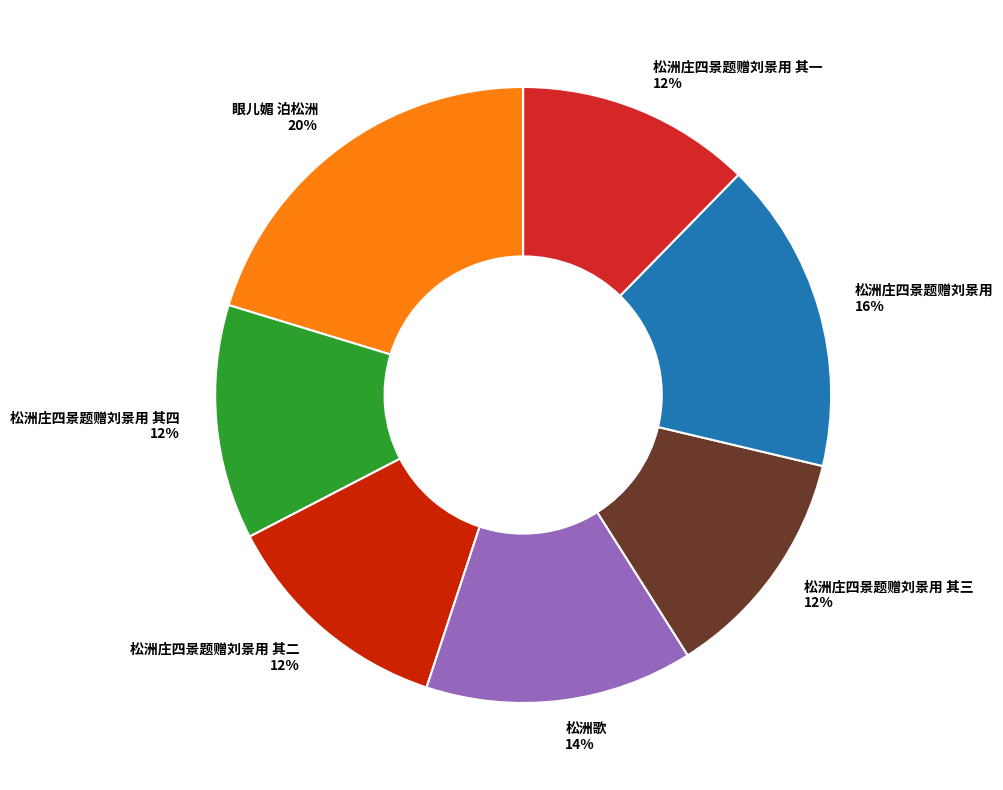

The 松洲歌 slice represents 14% of the pie. True or false?

True